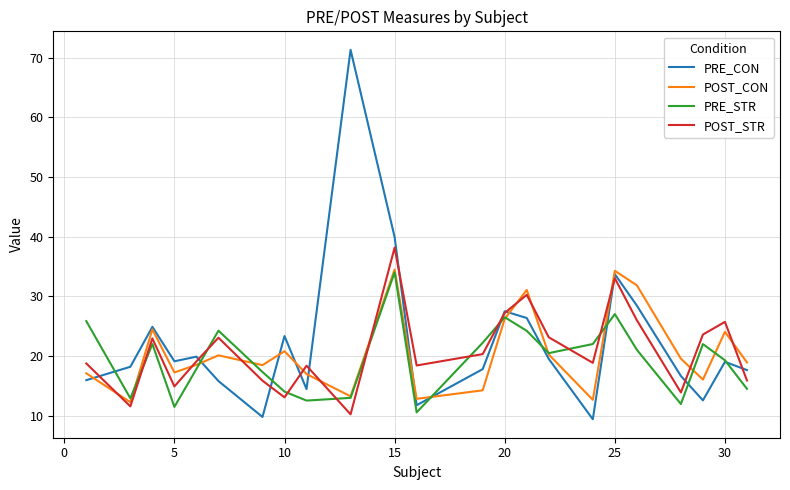

What is the lowest value of the PRE_STR series?

10.6